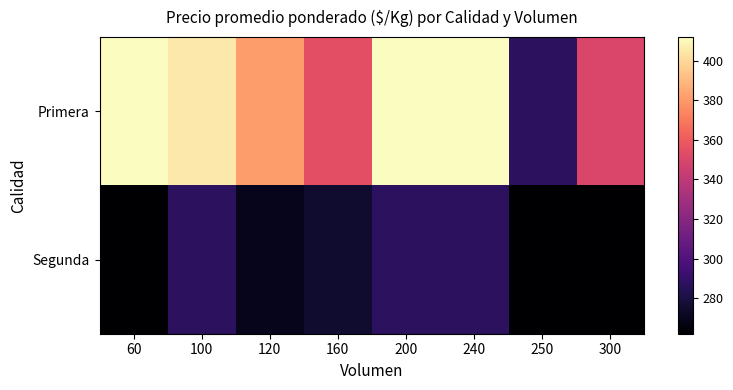

Which series has the largest range (max minus min)?

Primera